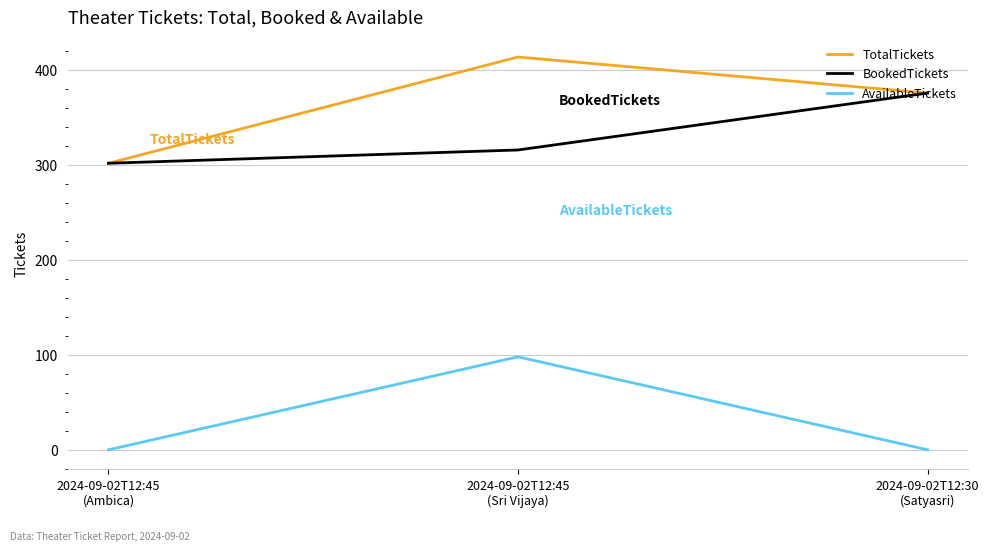

What is the sum of the BookedTickets values at 2024-09-02T12:30
(Satyasri) and 2024-09-02T12:45
(Sri Vijaya)?

692